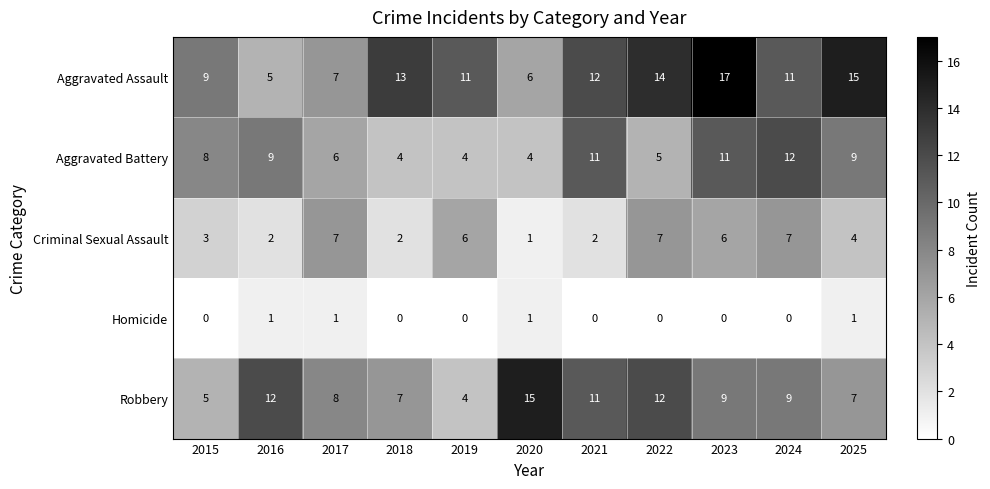

List the series in order of their peak value, lowest first.

Homicide, Criminal Sexual Assault, Aggravated Battery, Robbery, Aggravated Assault